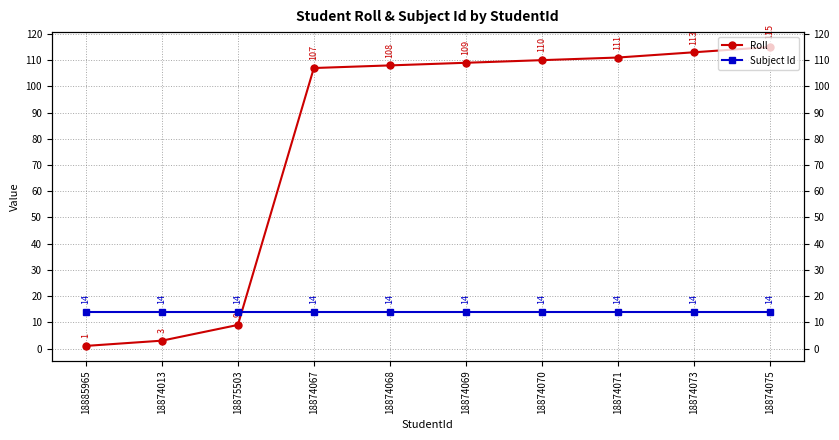

The value of Subject Id at 18874013 is 14. True or false?

True